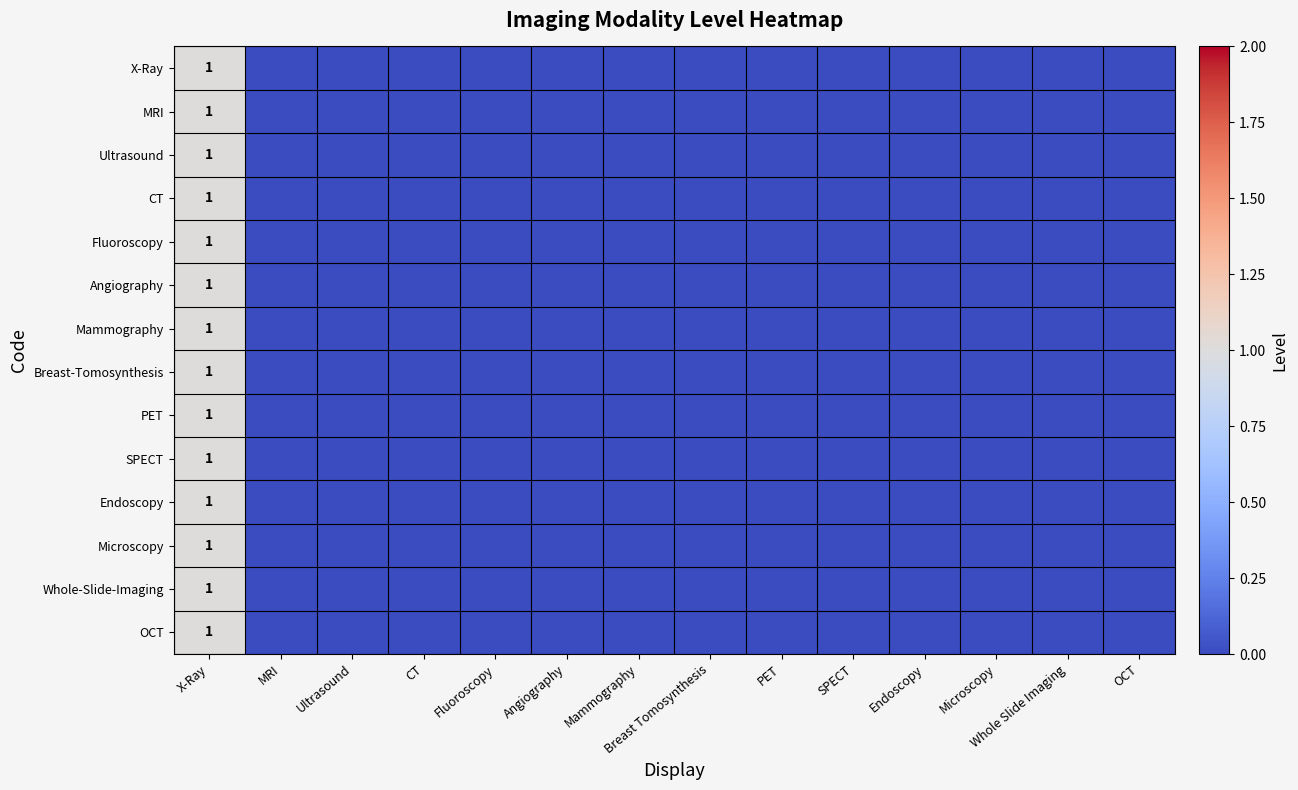

Is it true that Breast-Tomosynthesis equals 1 at X-Ray?

True